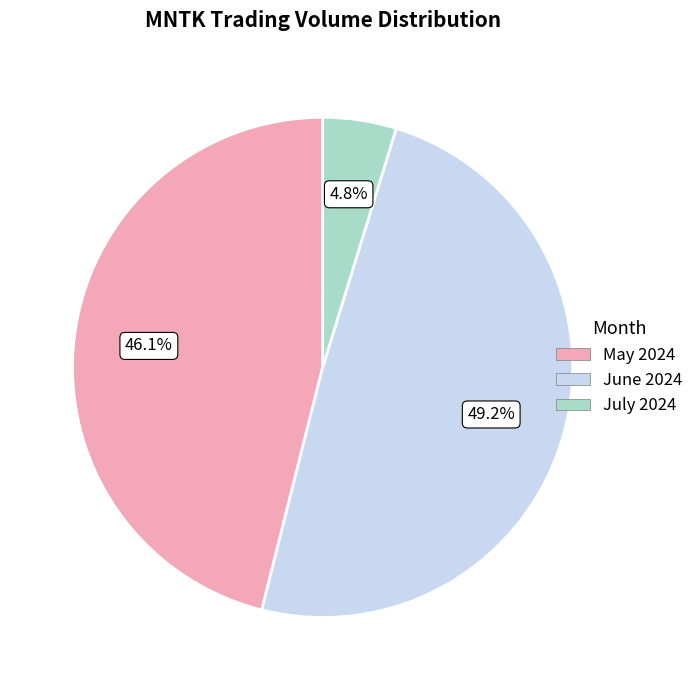

To the nearest percent, what is the average slice percentage?

33%